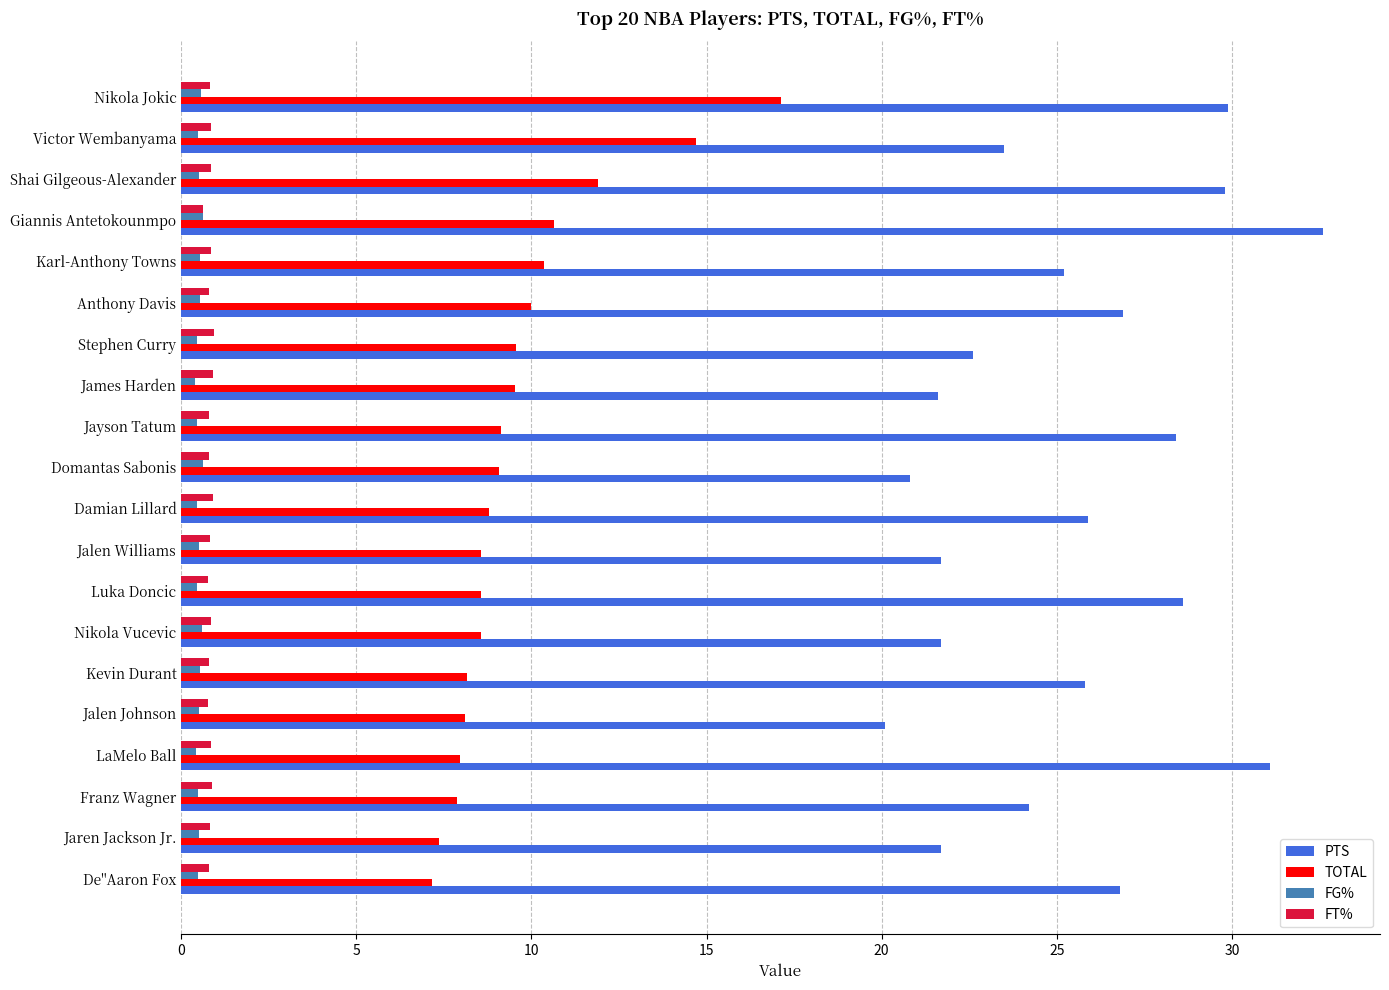

Which series changed the most between Jalen Johnson and De''Aaron Fox?

PTS